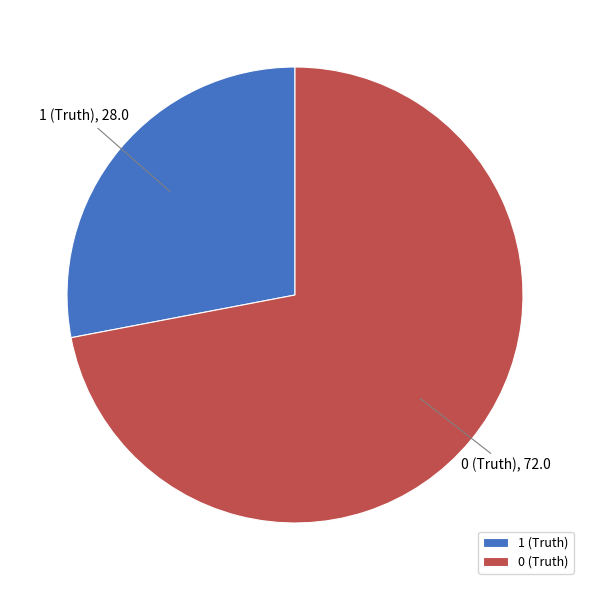

Is the sum of 1 (Truth) and 0 (Truth) greater than half?

Yes